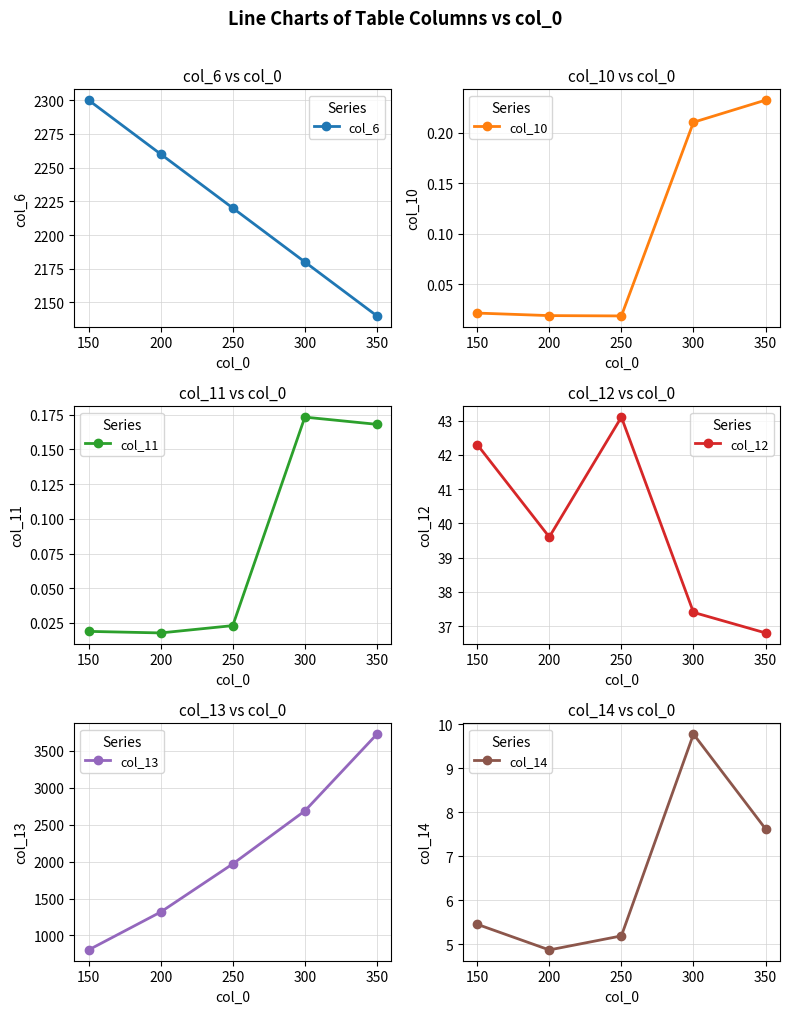

What is the sum of all col_10 values?

0.5